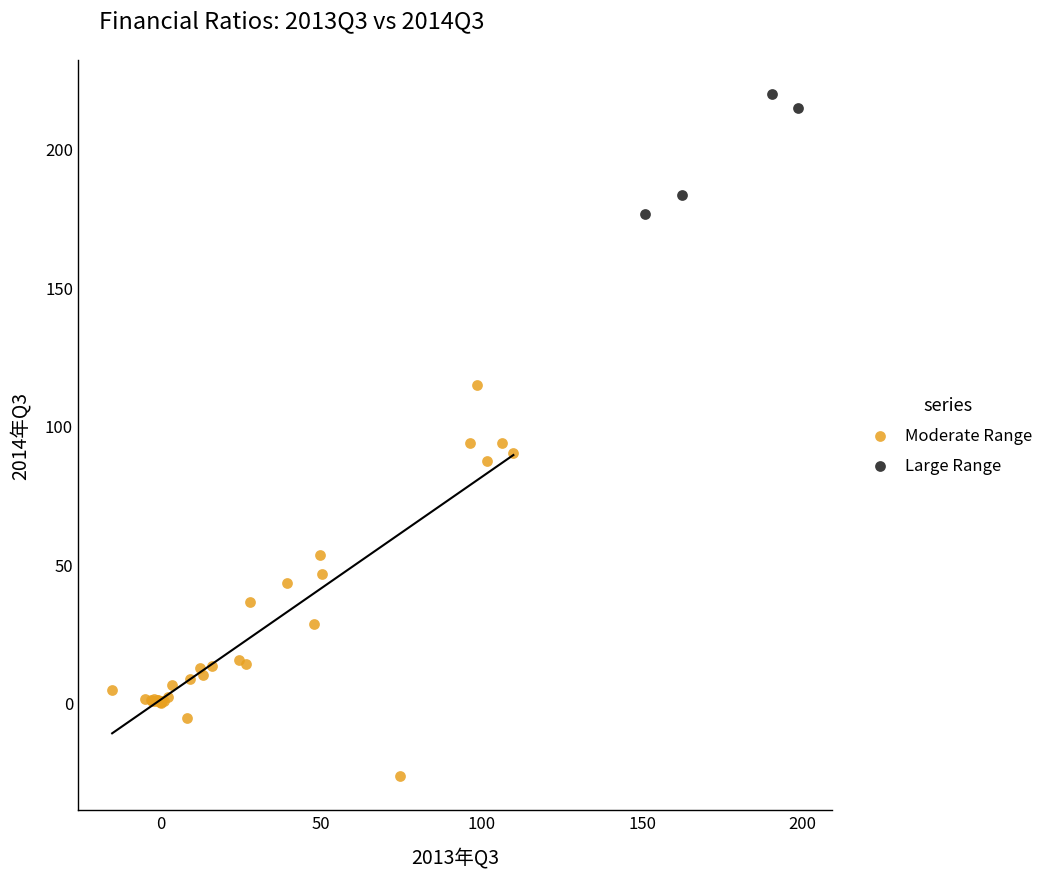

Which series has the largest Y range (max minus min)?

Moderate Range